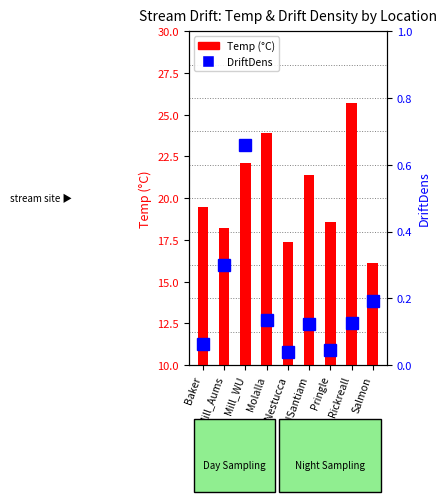

Are the bars horizontal?

No